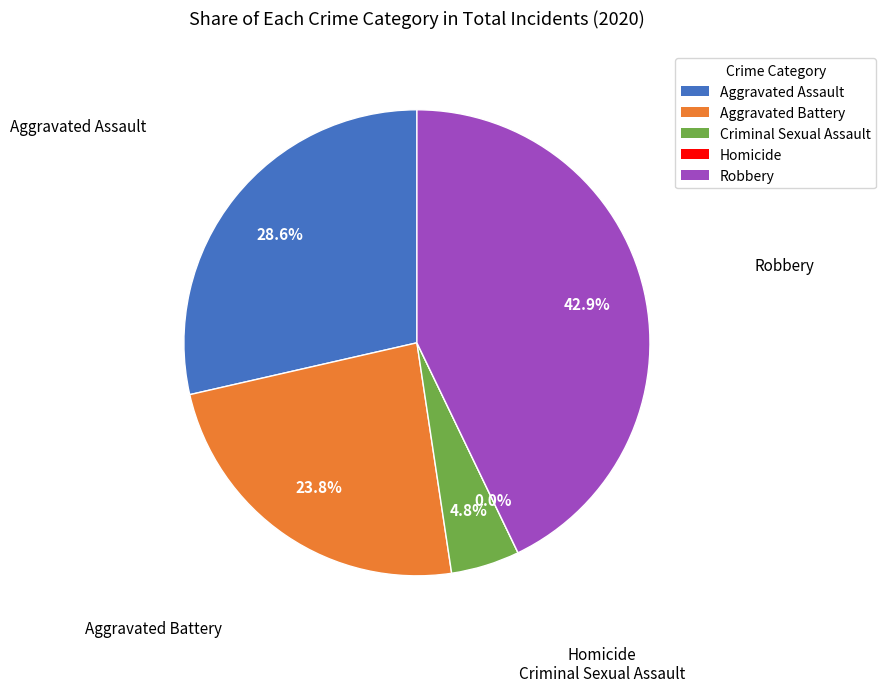

How many segments does this pie chart have?

5